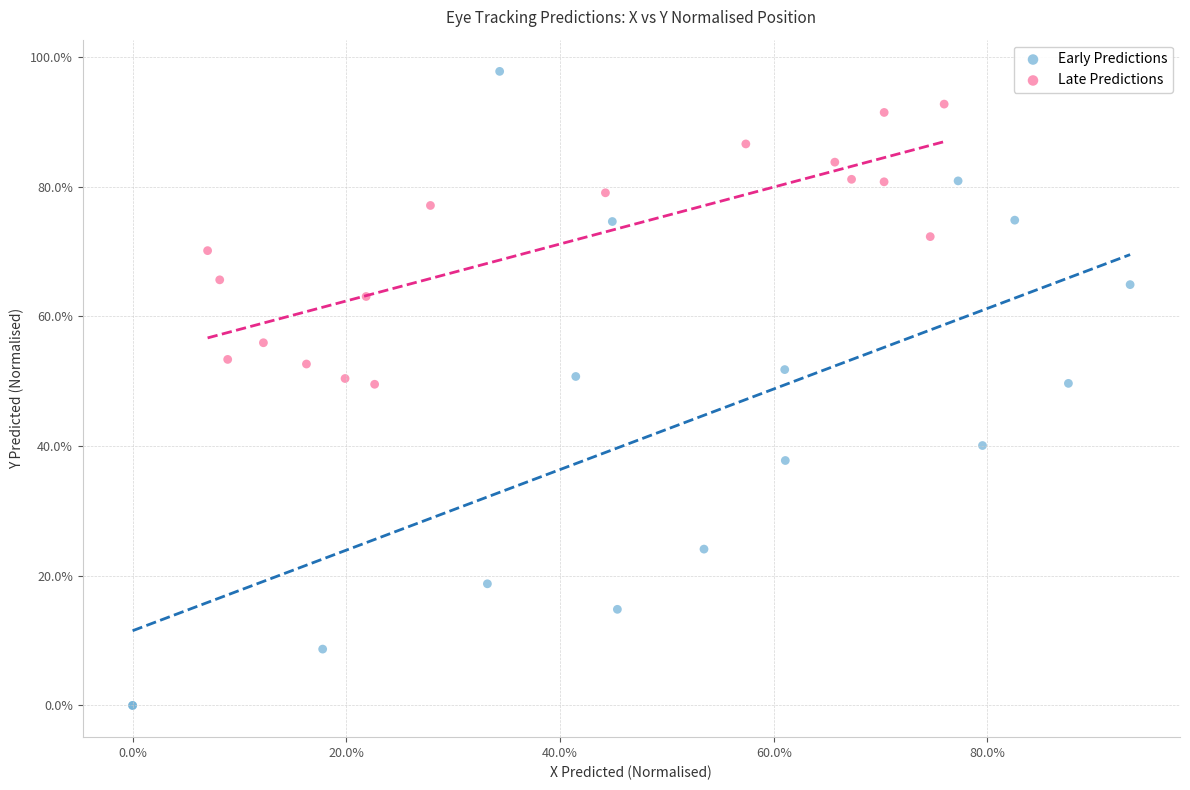

Which series has the widest spread of Y values?

Early Predictions